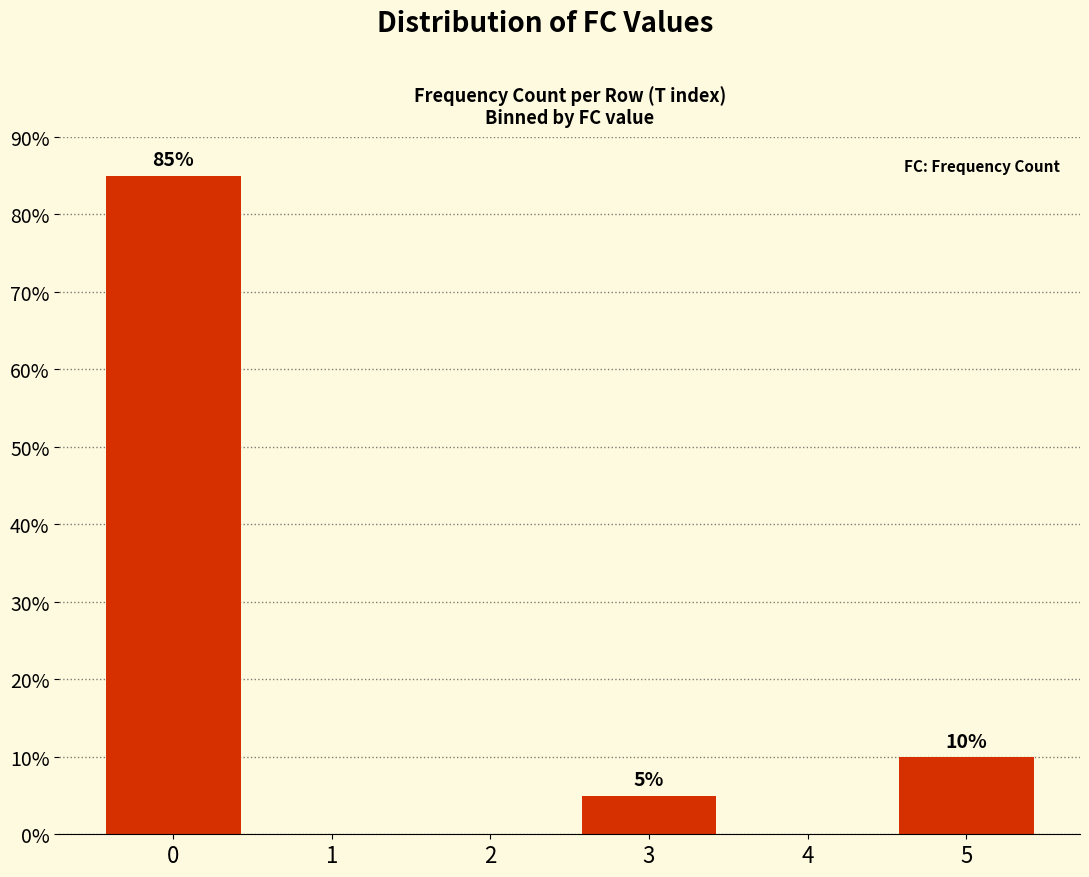

What is the maximum value shown in the chart?

85